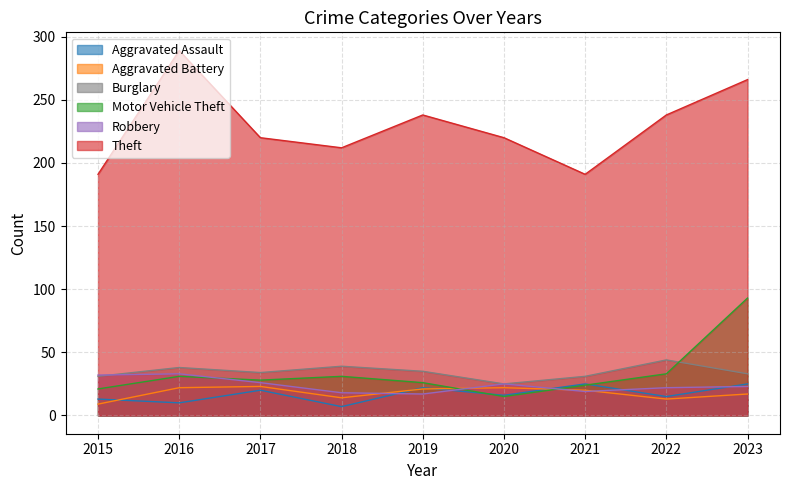

What is the highest value of the Aggravated Assault series?

25